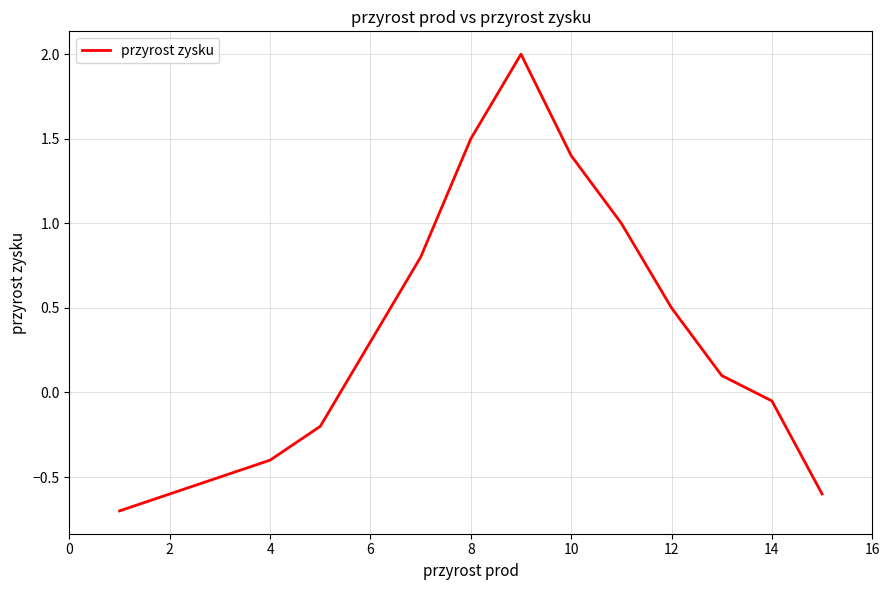

What is the maximum value shown in the chart?

2.0